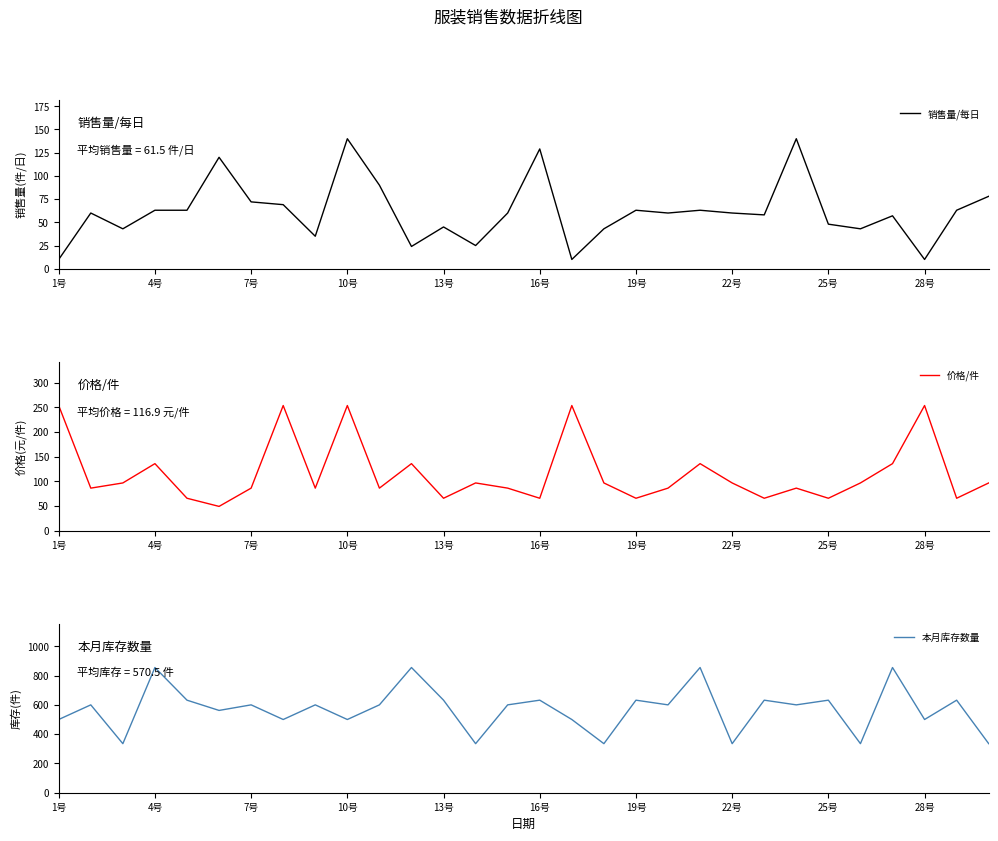

The 销售量/每日 series shows 87 at 22号. True or false?

False